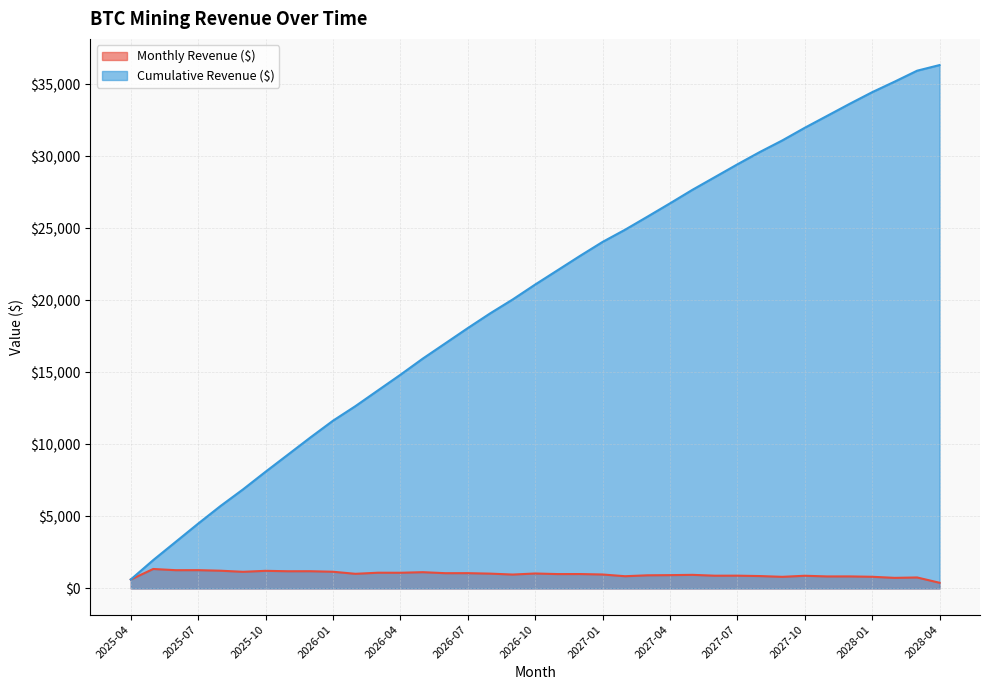

At which category is the sum across all series the highest?

2028-04